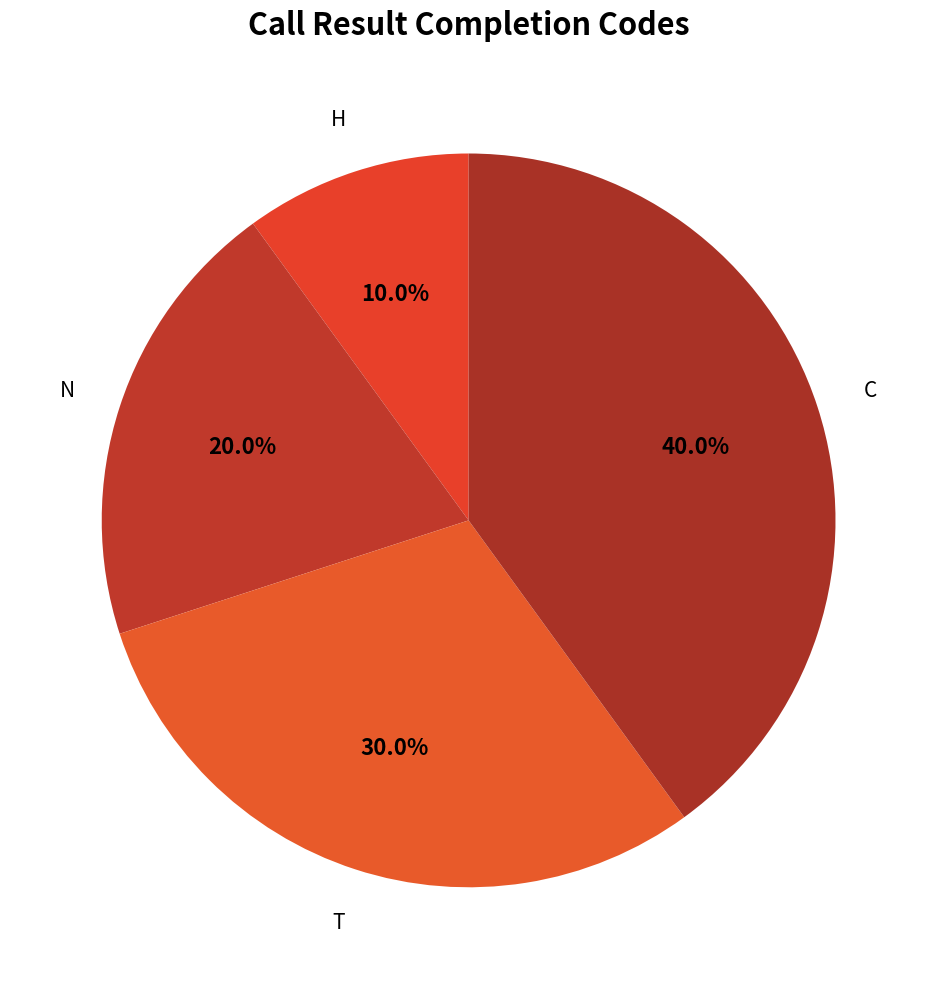

Is it true that T is 30% of the pie?

True